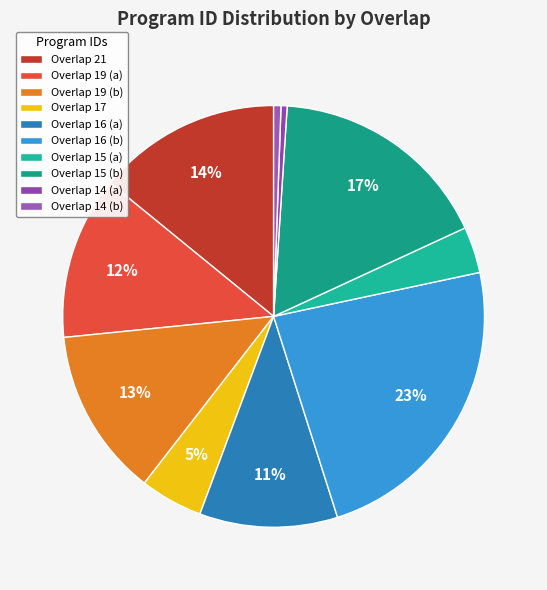

How many slices are in this pie chart?

10